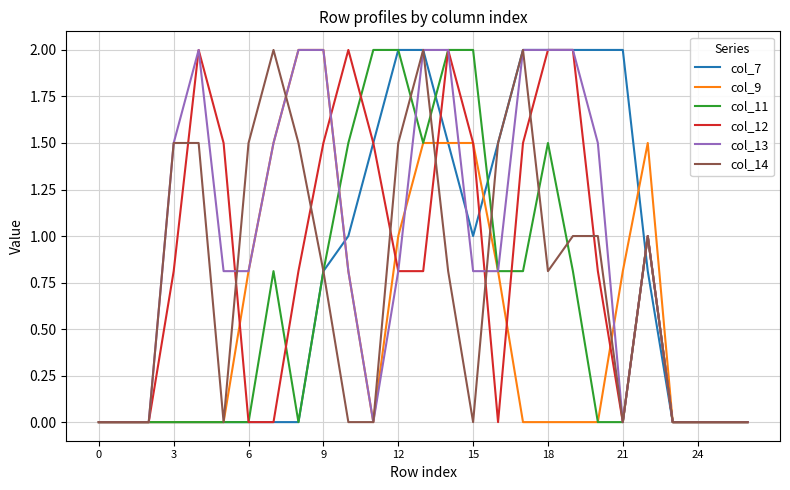

How many lines are shown in the chart?

6